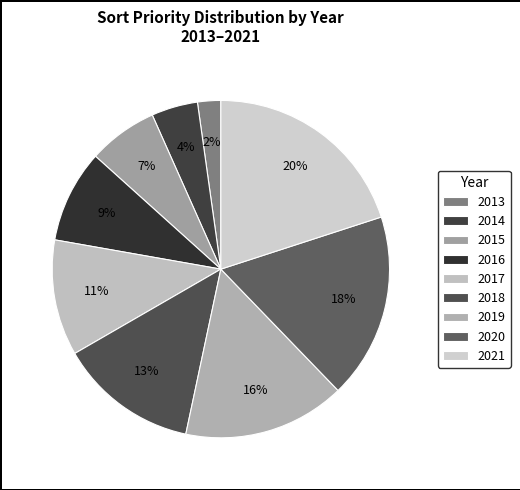

To the nearest percent, what portion does 2019 represent?

16%